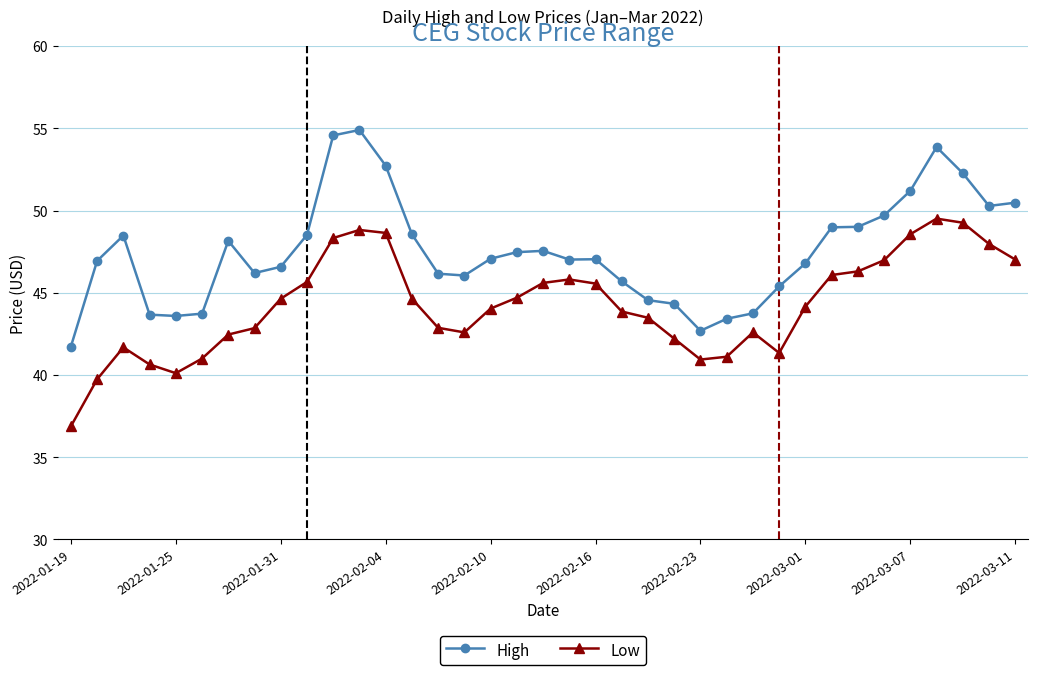

What is the value of the High point at the 13th from the left?

52.7